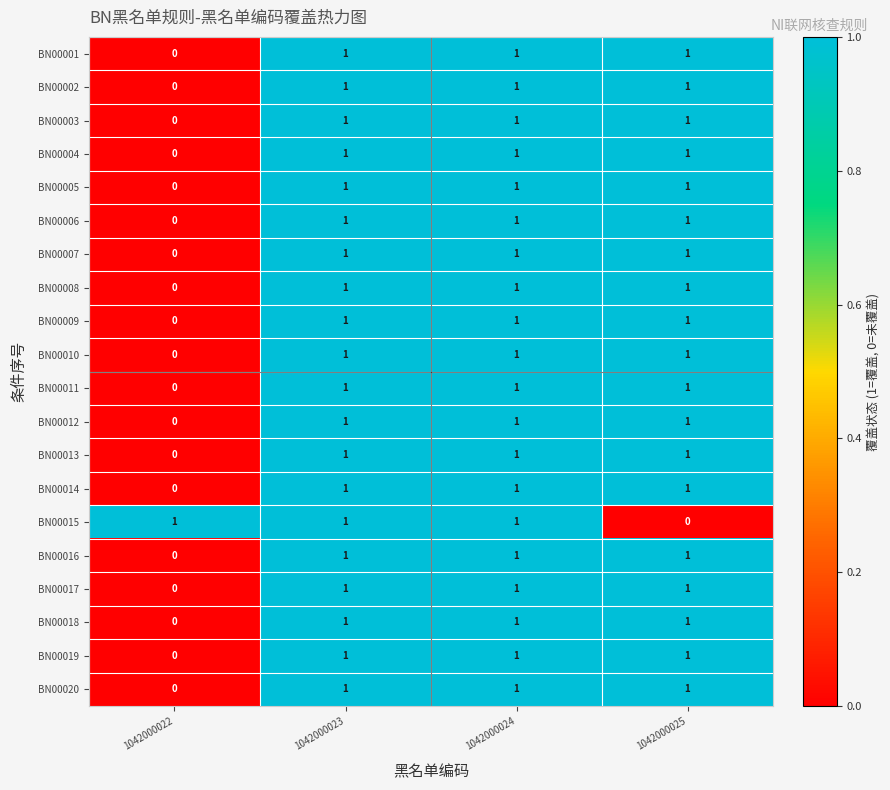

How many values in the BN00007 series are below 1?

1